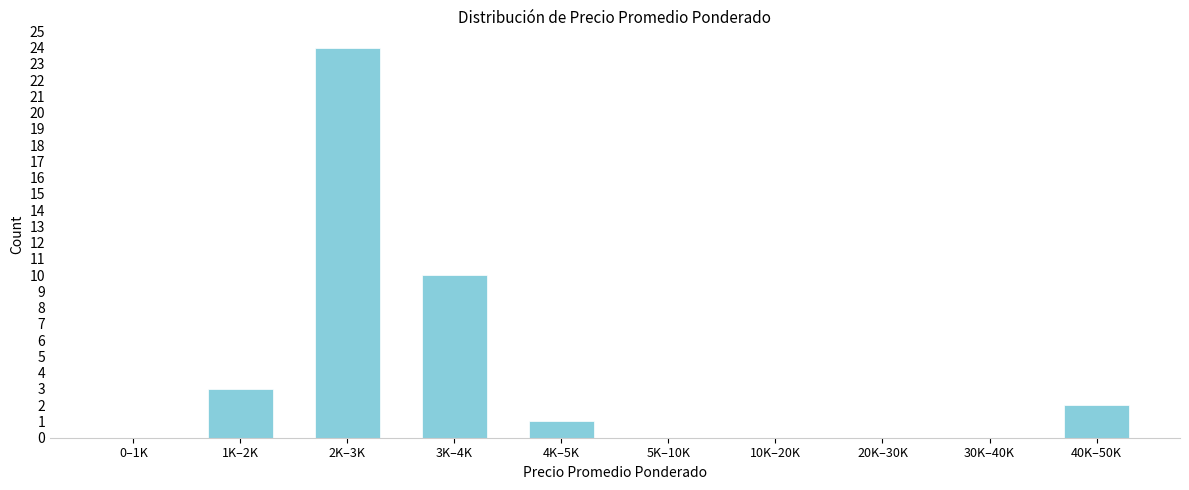

Reading left to right, list all the values displayed in this chart.

0–1K=0	1K–2K=3	2K–3K=24	3K–4K=10	4K–5K=1	5K–10K=0	10K–20K=0	20K–30K=0	30K–40K=0	40K–50K=2